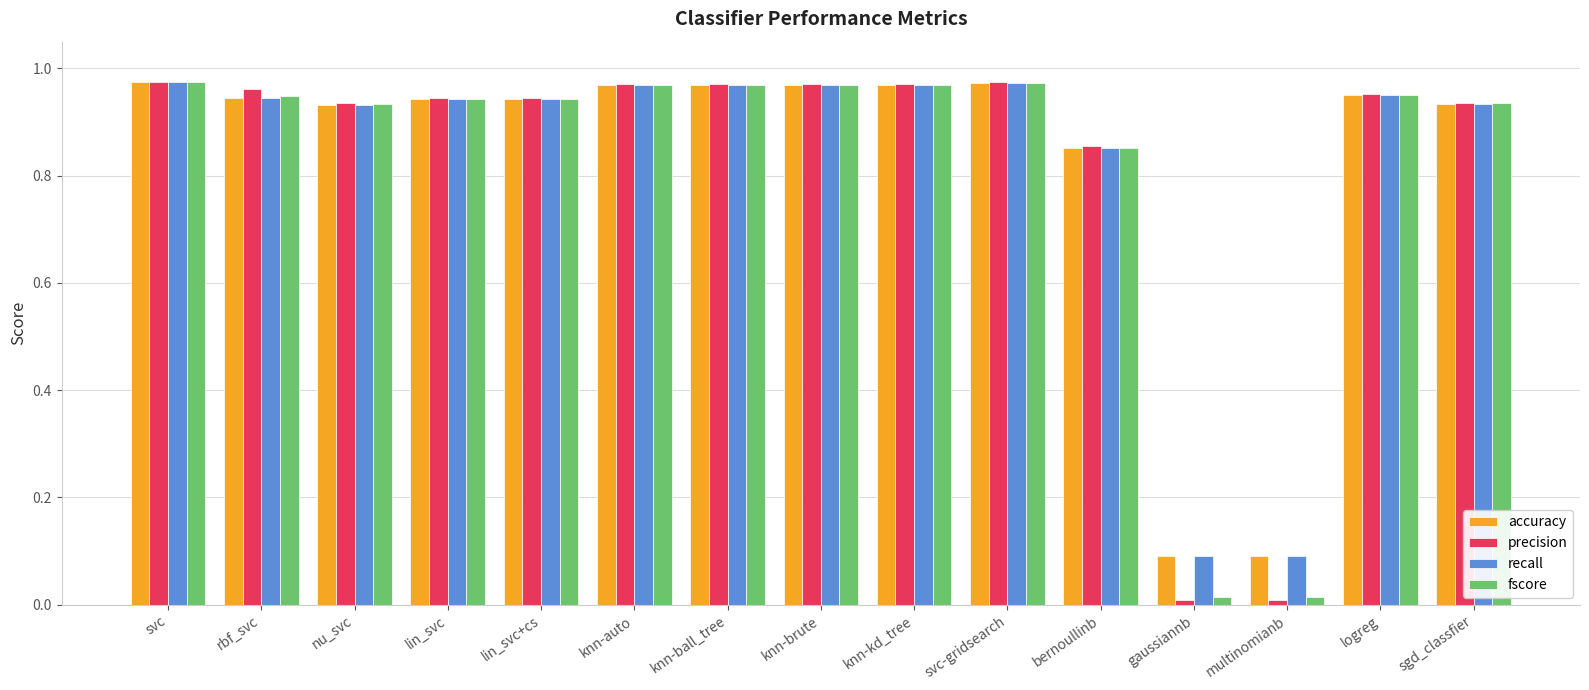

Is it true that fscore equals 1.5 at knn-kd_tree?

False